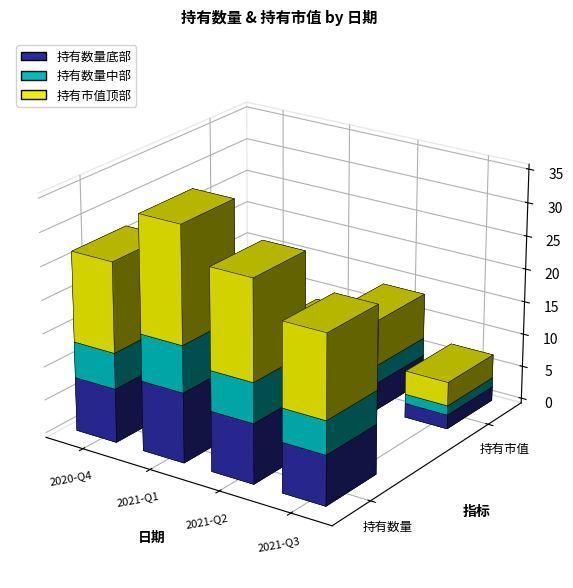

What is the smallest value displayed?

6.8